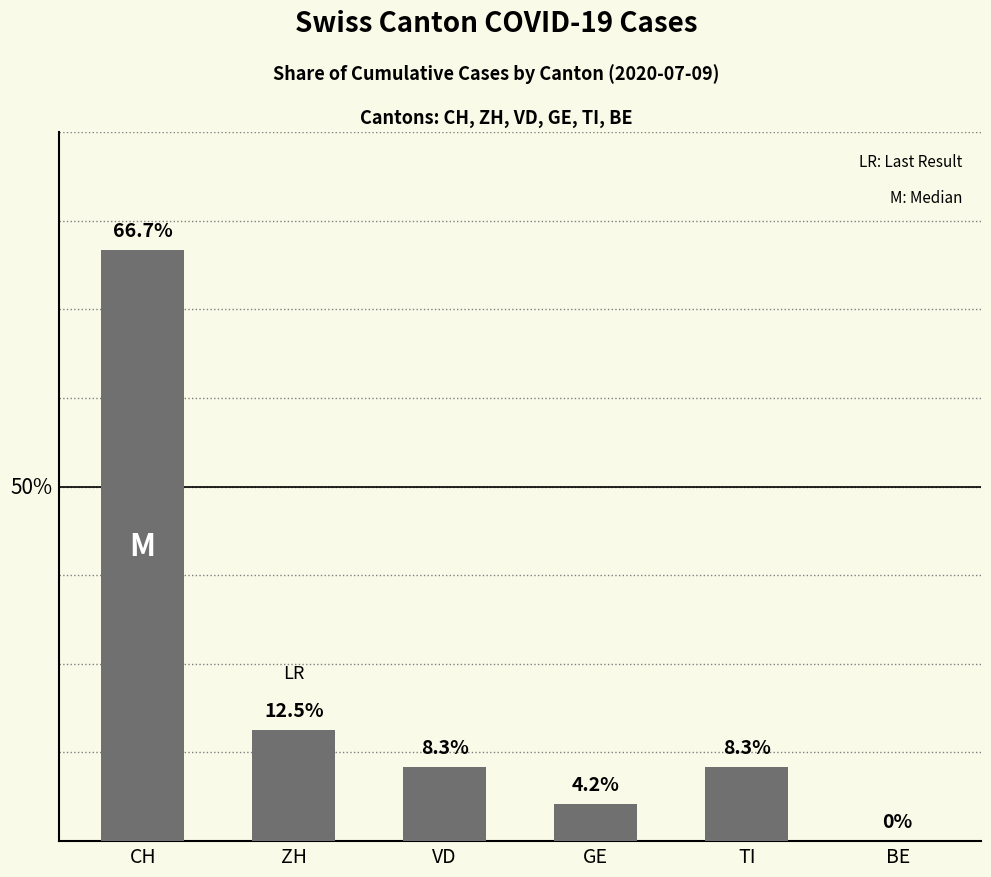

At which label is the value closest to 33?

ZH